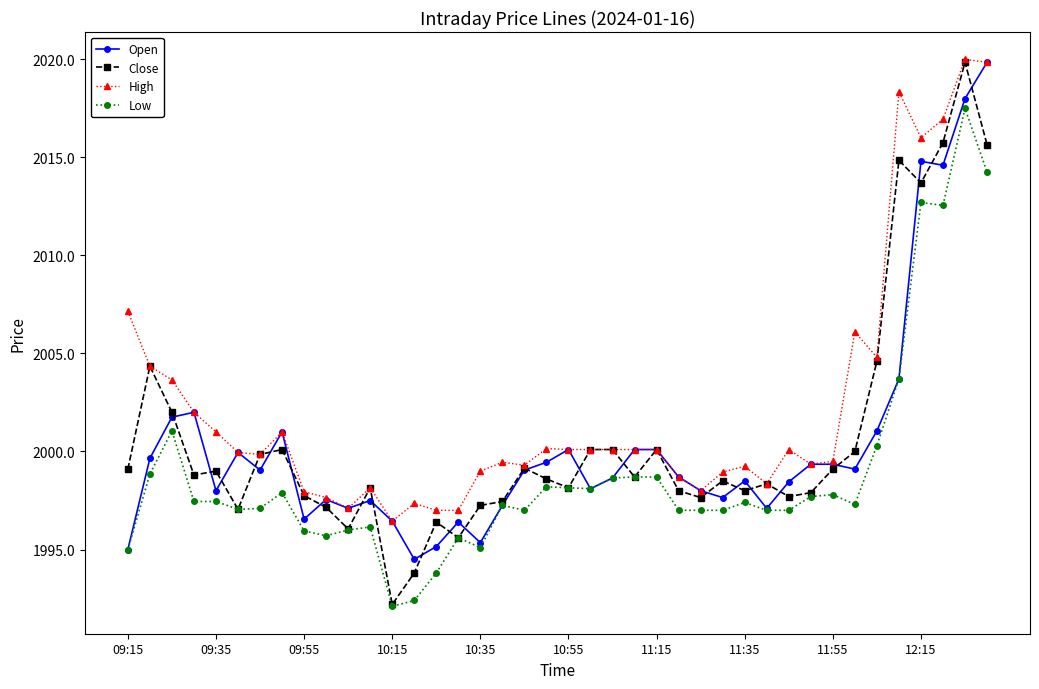

What is the value of the Low point at the 25th from the left?

1998.7